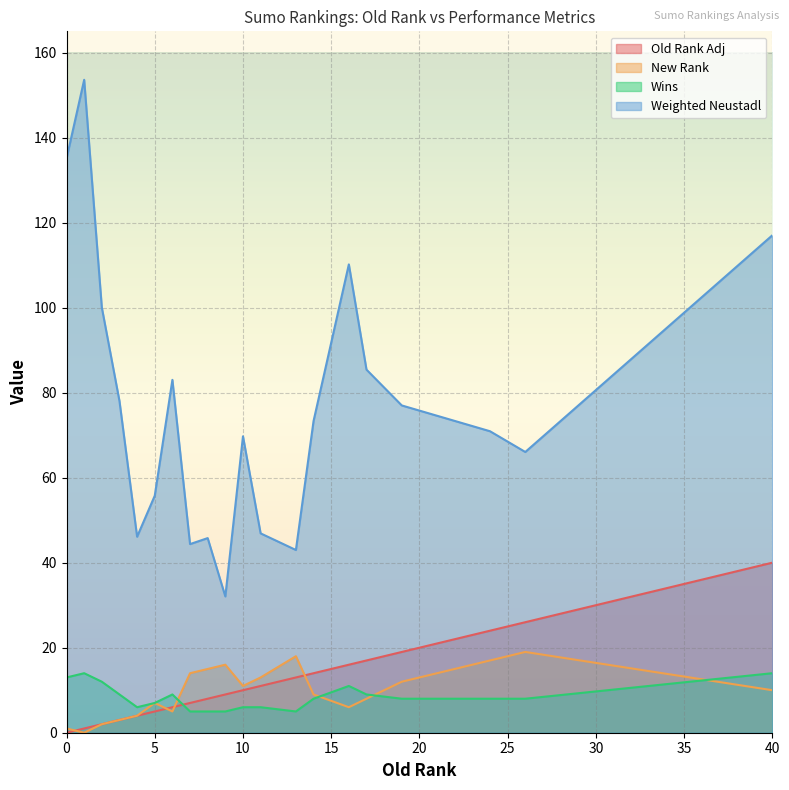

At which category is the sum across all series the highest?

40